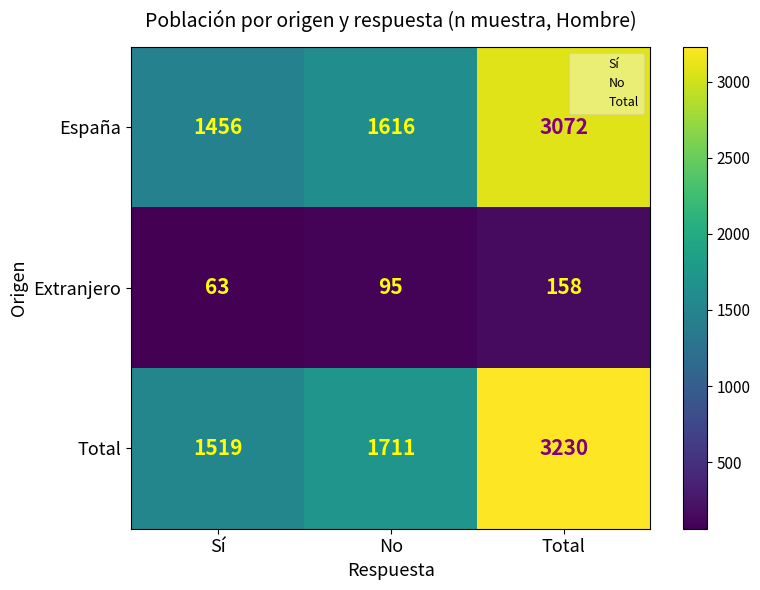

Where is España nearest to the value 2264?

No